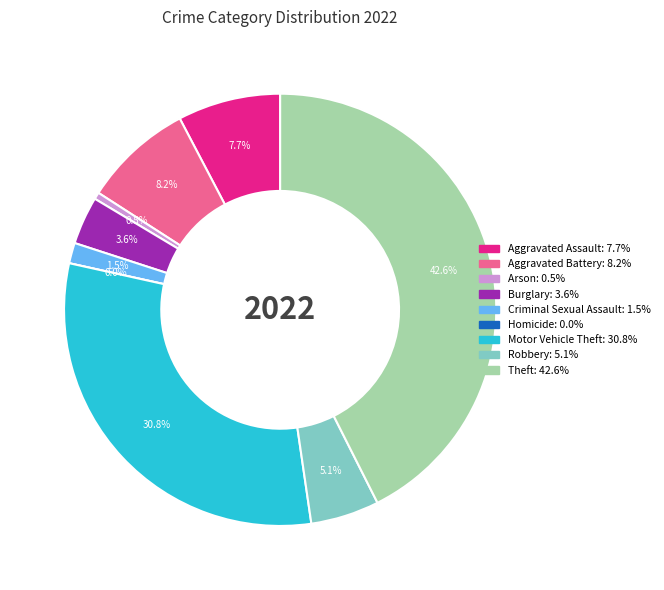

How many slices are in this pie chart?

9